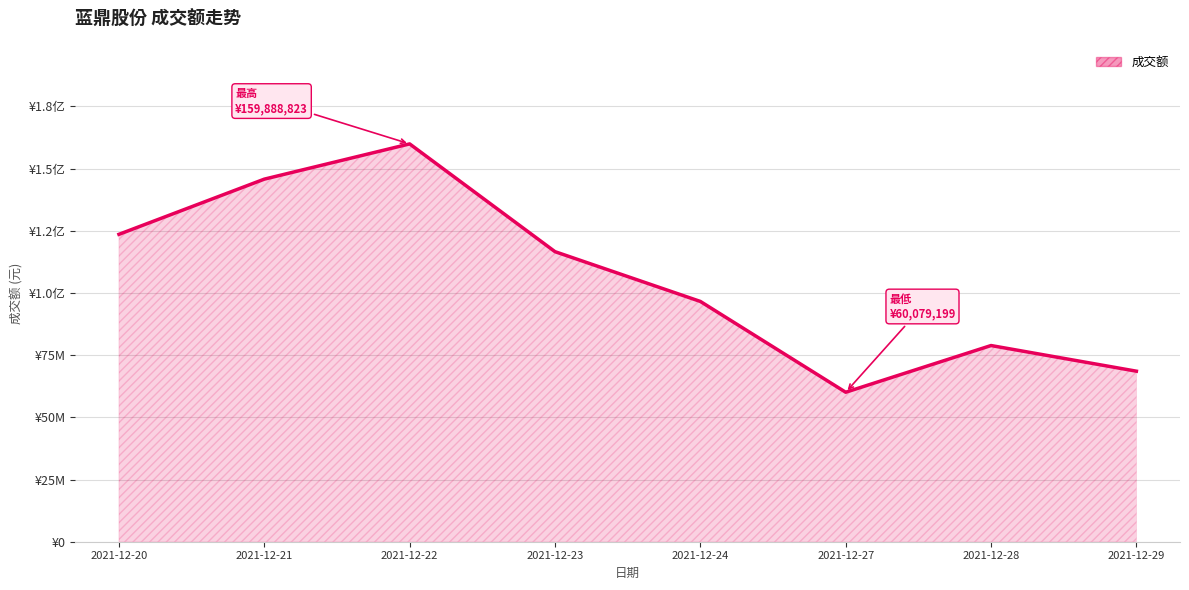

At which label does the data first exceed 116577826?

2021-12-20